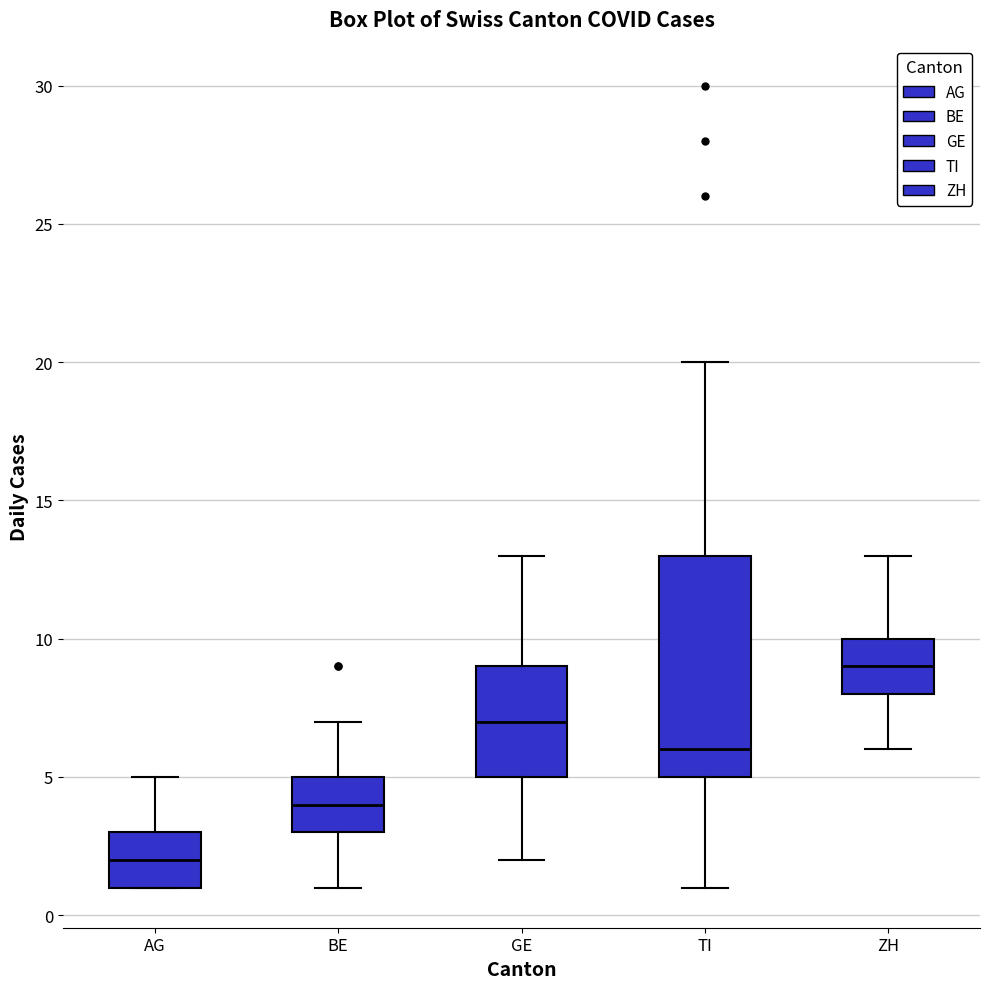

Which box is the tallest, from its lower edge to its upper edge?

TI